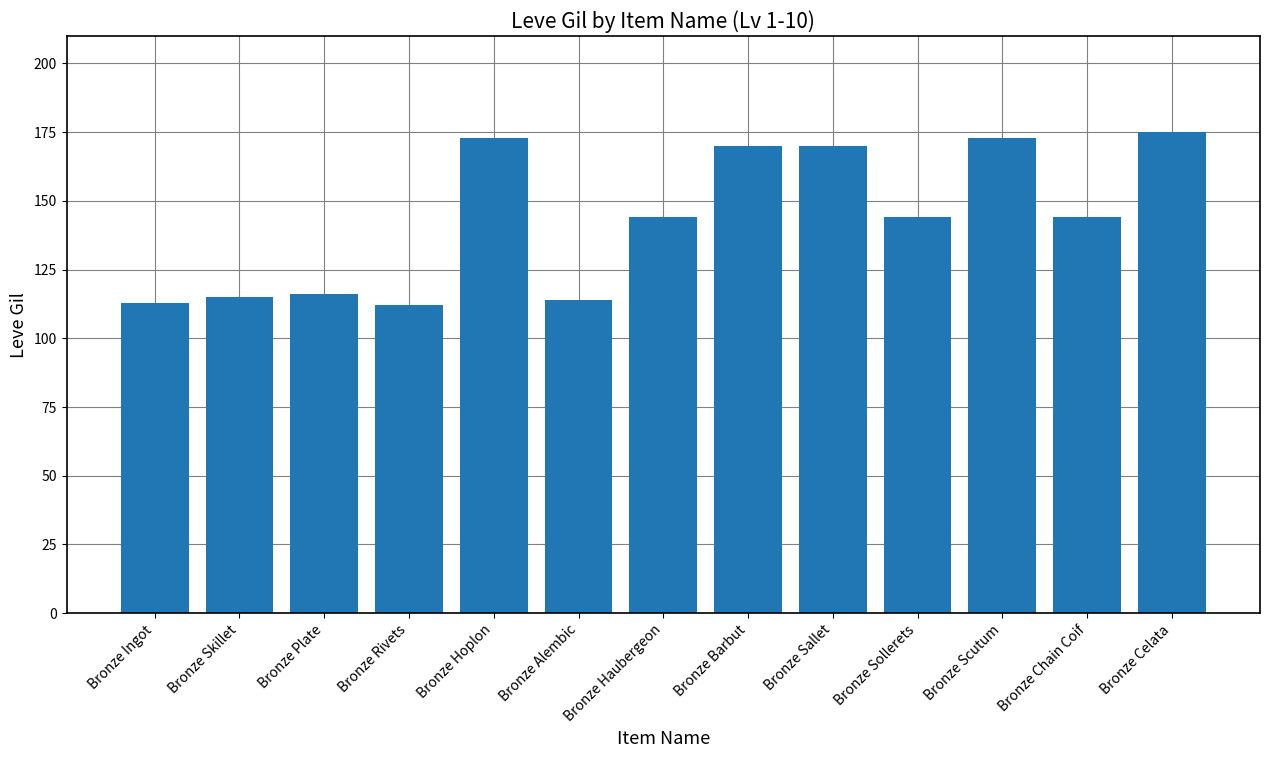

What is the change in value from Bronze Skillet to Bronze Sallet?

+55